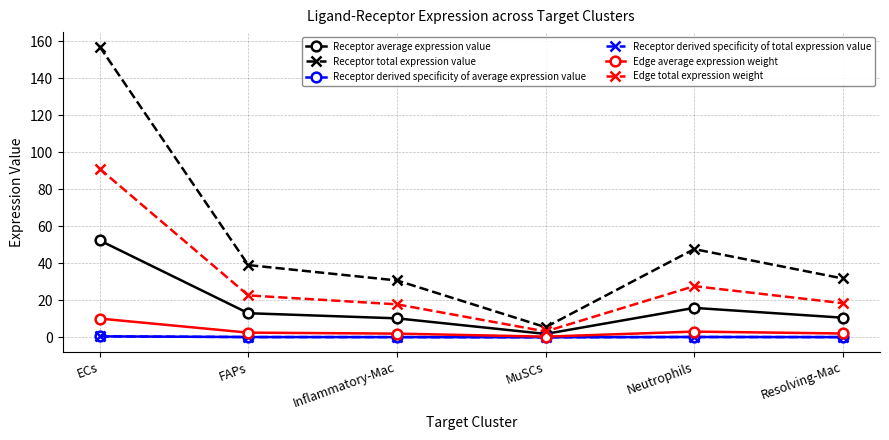

Does the chart have visible grid lines?

Yes